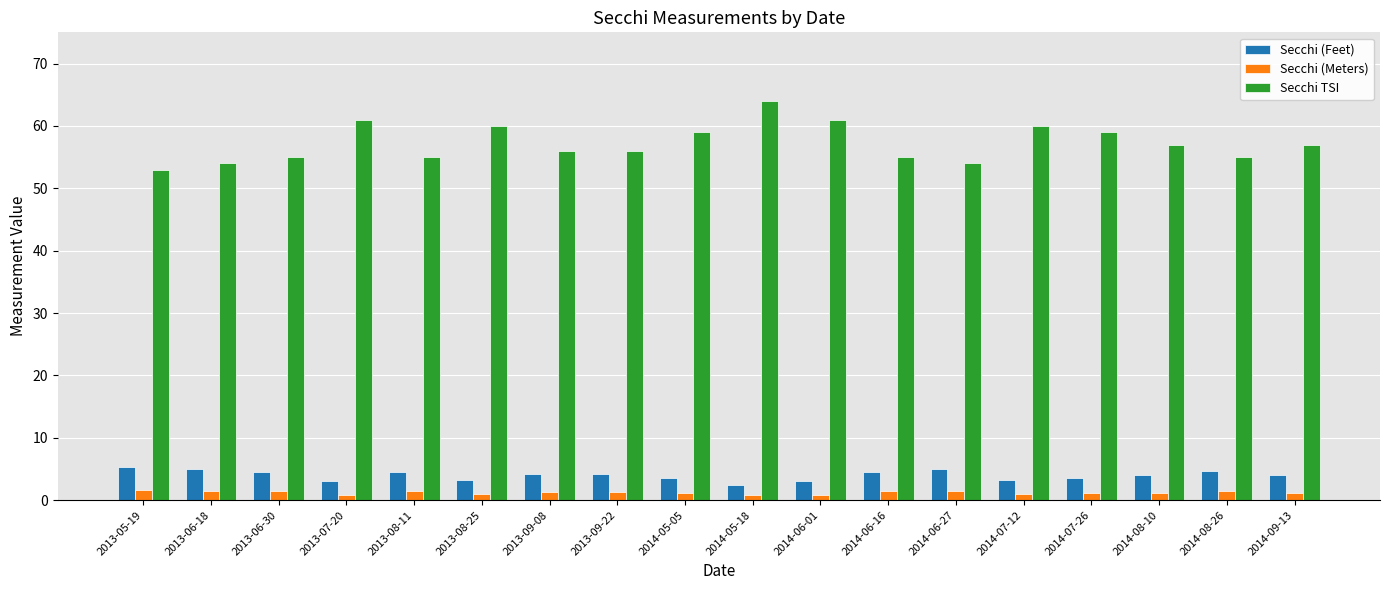

What is the label of the 6th bar from the left?

2013-08-25